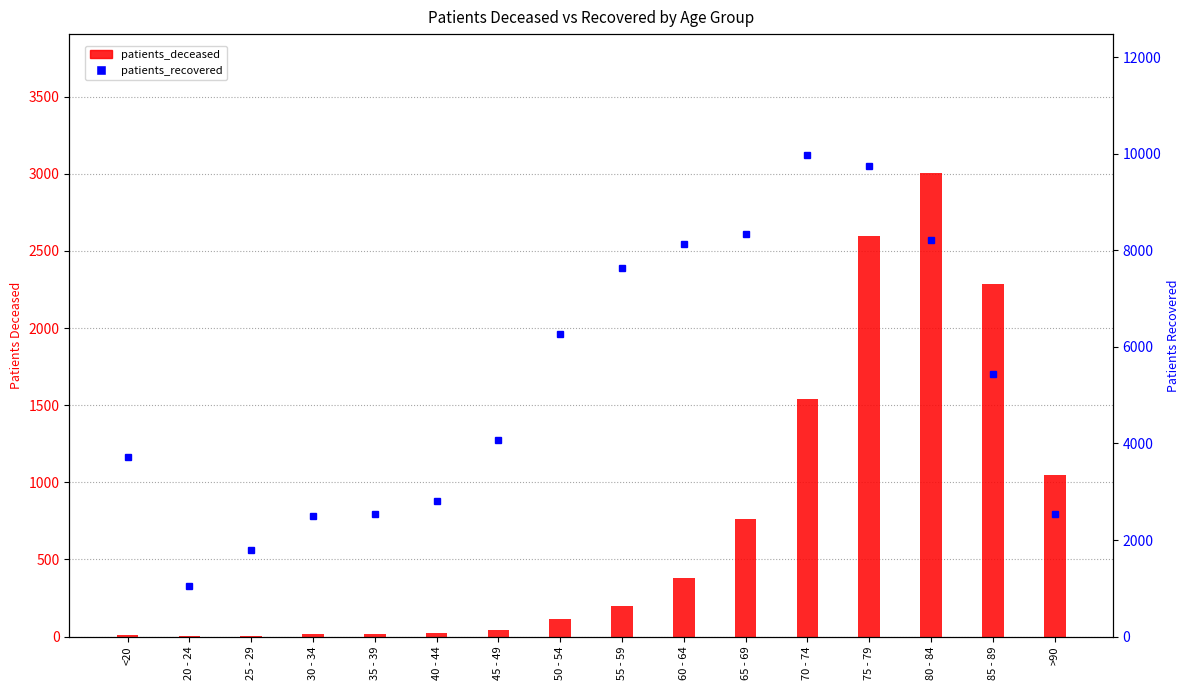

Where is patients_deceased nearest to the value 1503?

70 - 74